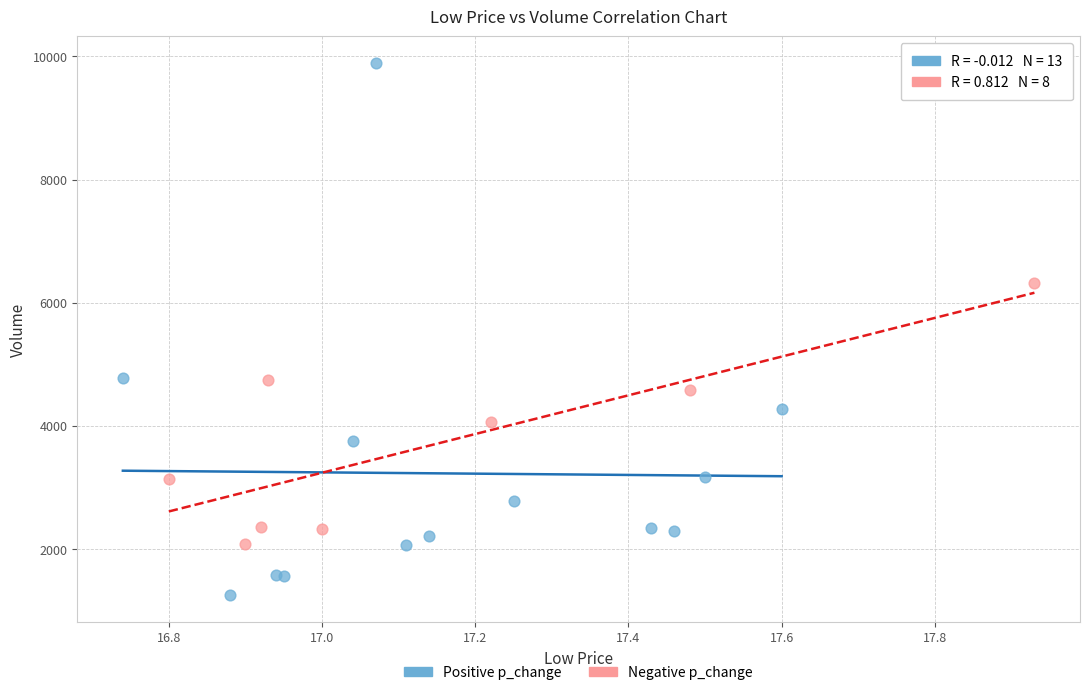

Which series has the largest Y range (max minus min)?

Positive p_change